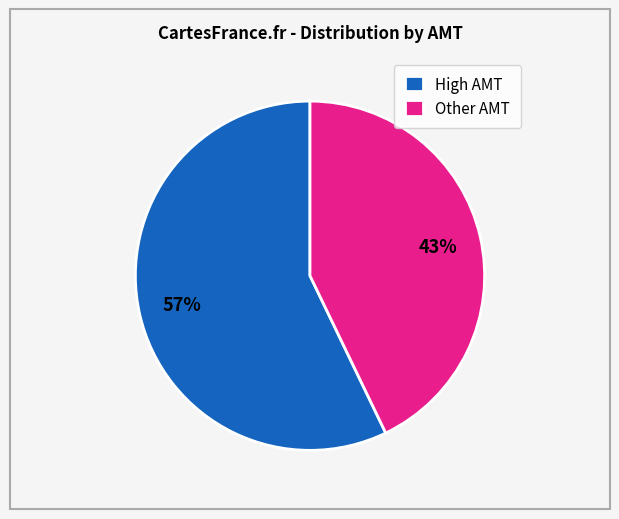

What percentage is the Other AMT slice, to the nearest percent?

43%